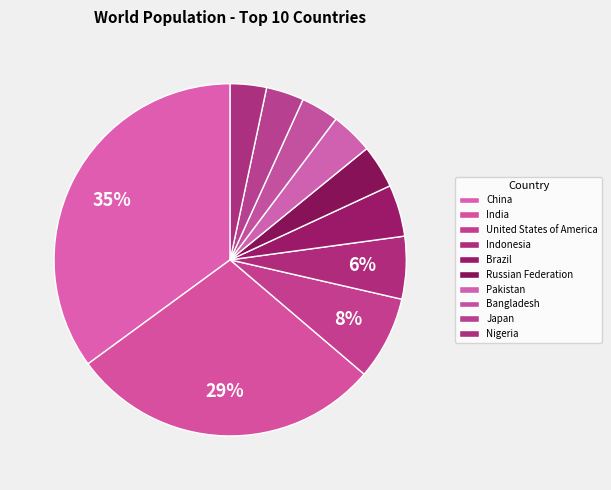

What is the smallest slice in the pie chart?

Nigeria